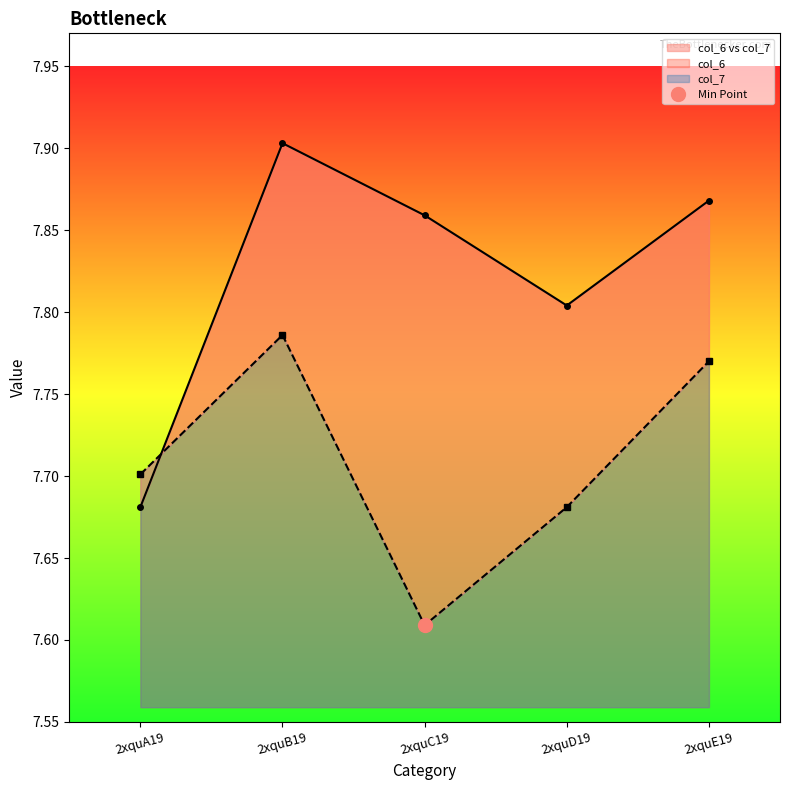

What is the difference between the col_6 values at 2xquA19 and 2xquD19?

0.1